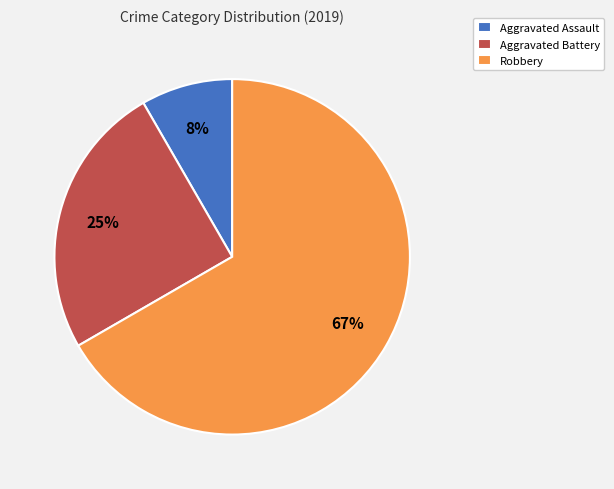

Is it true that Robbery is 67% of the pie?

True